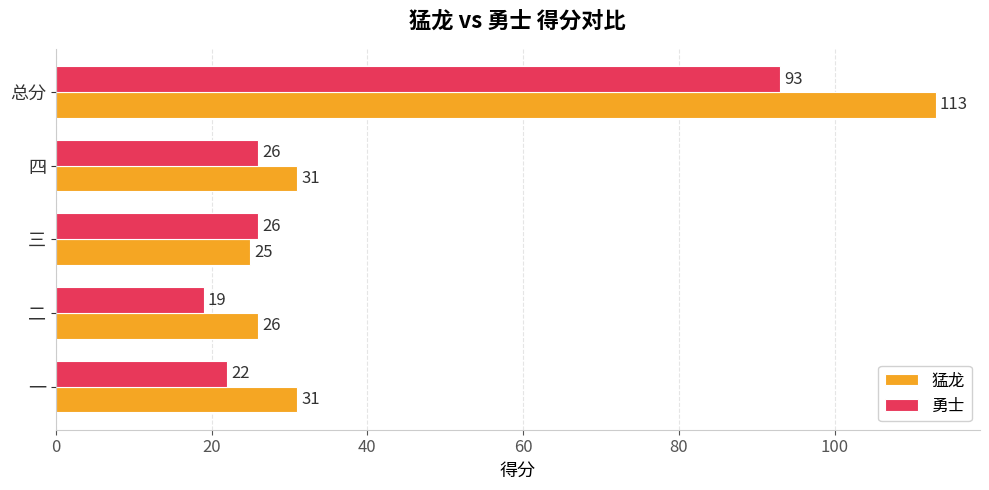

Read the 勇士 value at 三, to the nearest 5.

25